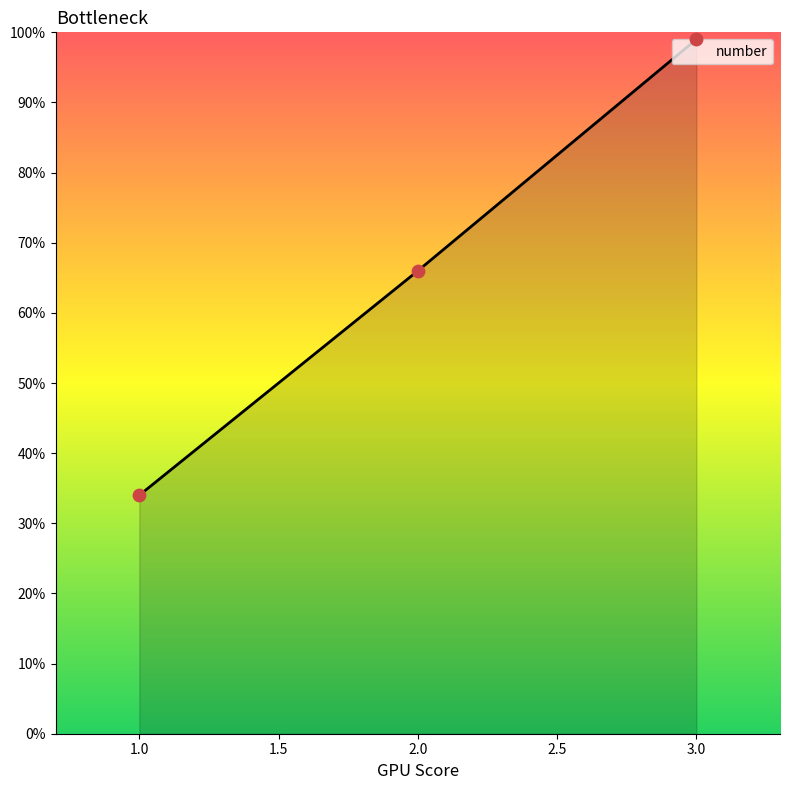

What is the change in value from 2.0 to 3.0?

+33